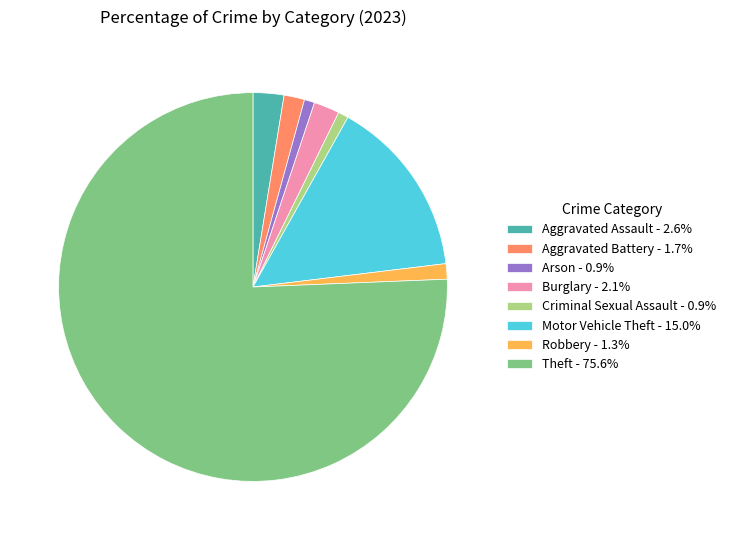

Is Theft - 75.6% the majority of the pie?

Yes